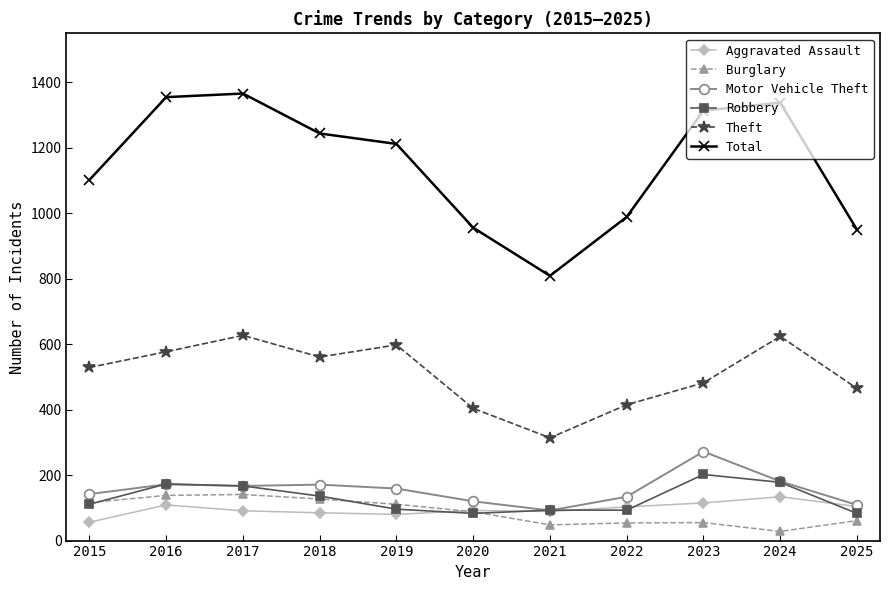

True or false: Robbery and Total intersect in this chart.

False